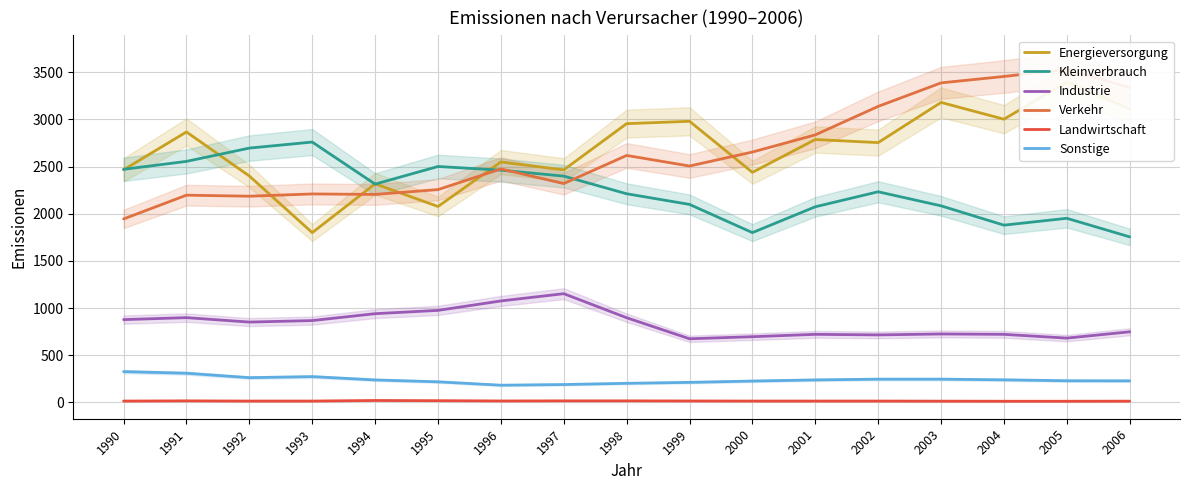

How many lines are shown in the chart?

6